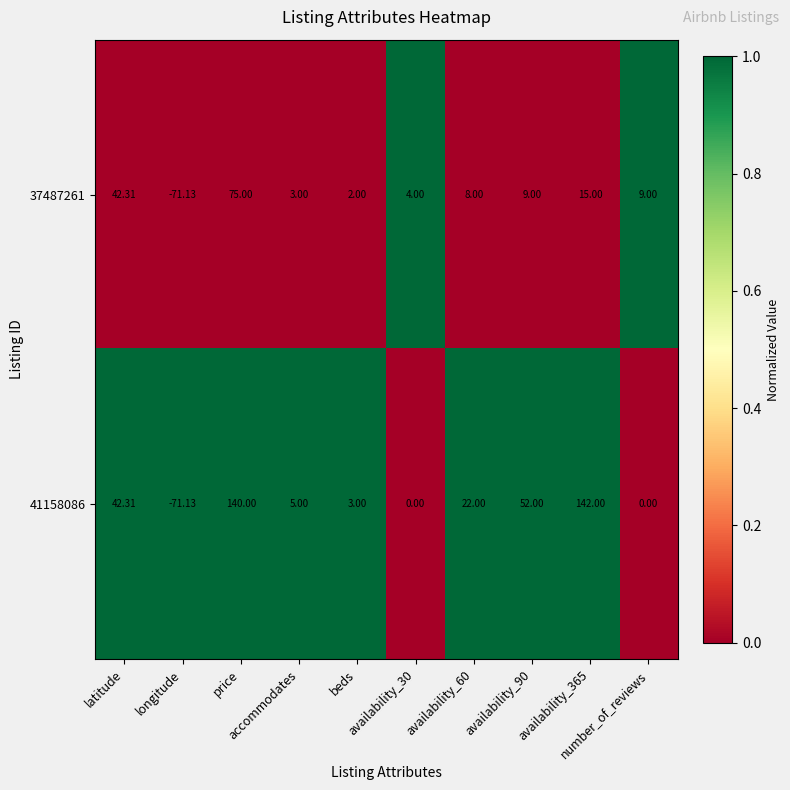

Reading right to left, transcribe all the data shown in this chart.

37487261: number_of_reviews=9	availability_365=15	availability_90=9	availability_60=8	availability_30=4	beds=2	accommodates=3	price=75	longitude=-71	latitude=42
41158086: number_of_reviews=0	availability_365=142	availability_90=52	availability_60=22	availability_30=0	beds=3	accommodates=5	price=140	longitude=-71	latitude=42